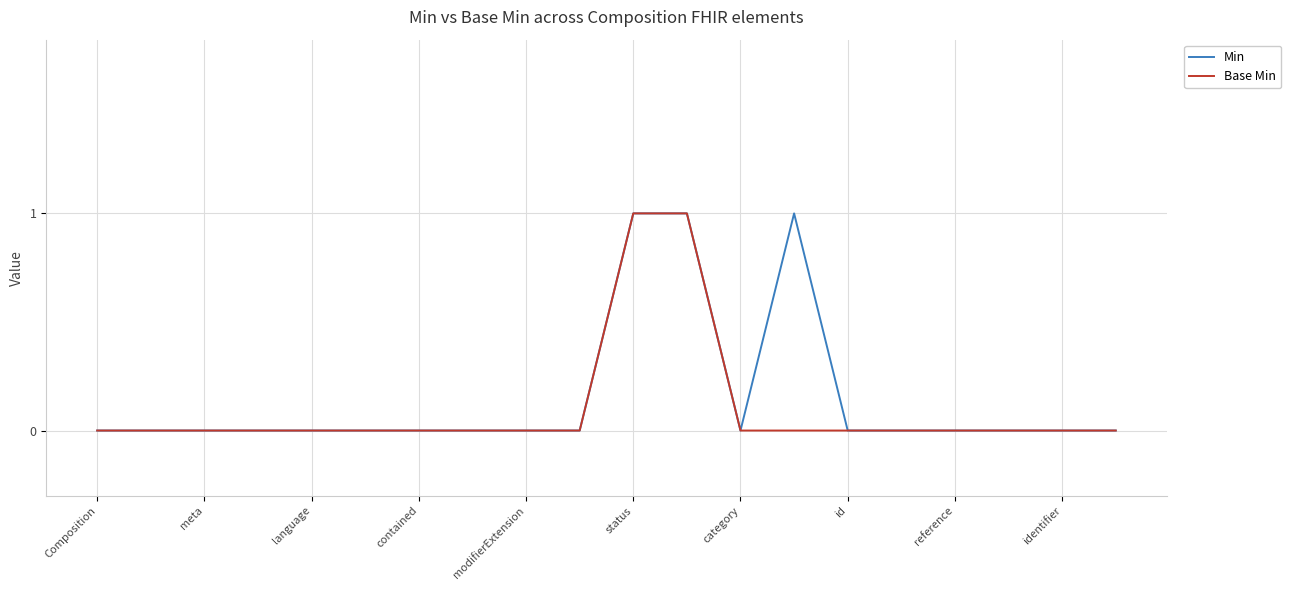

Reading right to left, list all the values displayed in this chart.

Min: 0	0	0	0	0	0	1	0	1	1	0	0	0	0	0	0	0	0	0	0
Base Min: 0	0	0	0	0	0	0	0	1	1	0	0	0	0	0	0	0	0	0	0